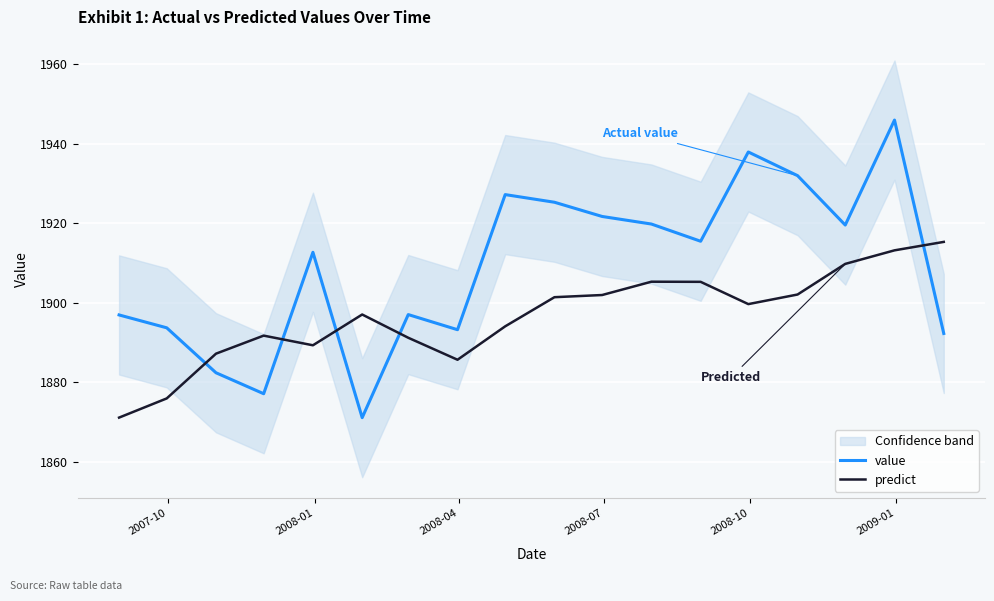

Which series ends up on top after the final intersection of predict and value?

predict